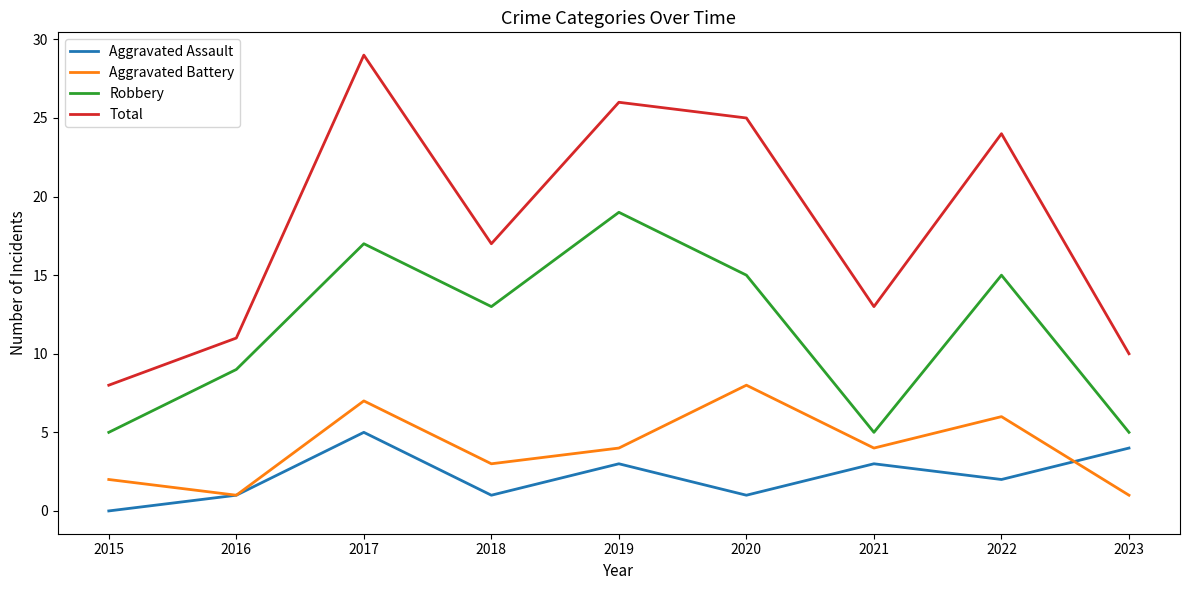

Is the value of Aggravated Assault at 2018 greater than the value of Robbery at 2021?

No